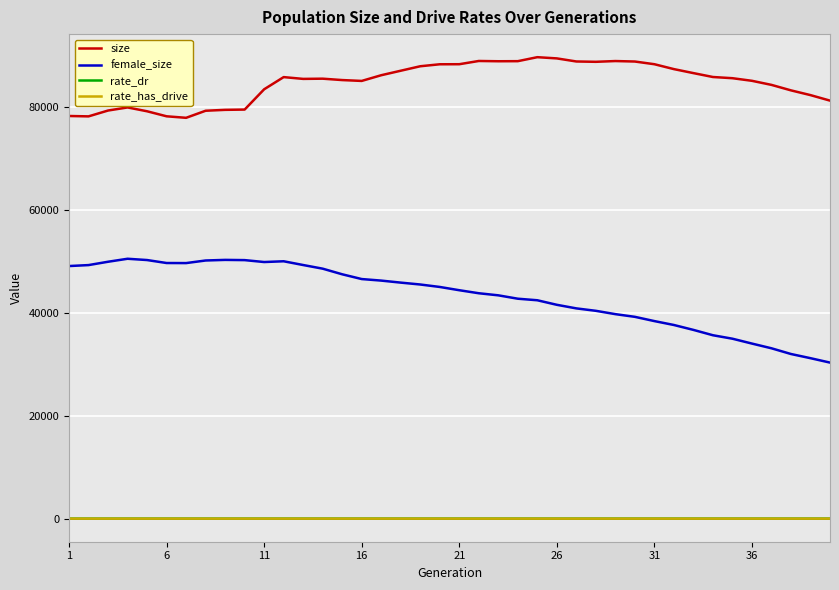

True or false: female_size has more than 1 interior local peaks.

True